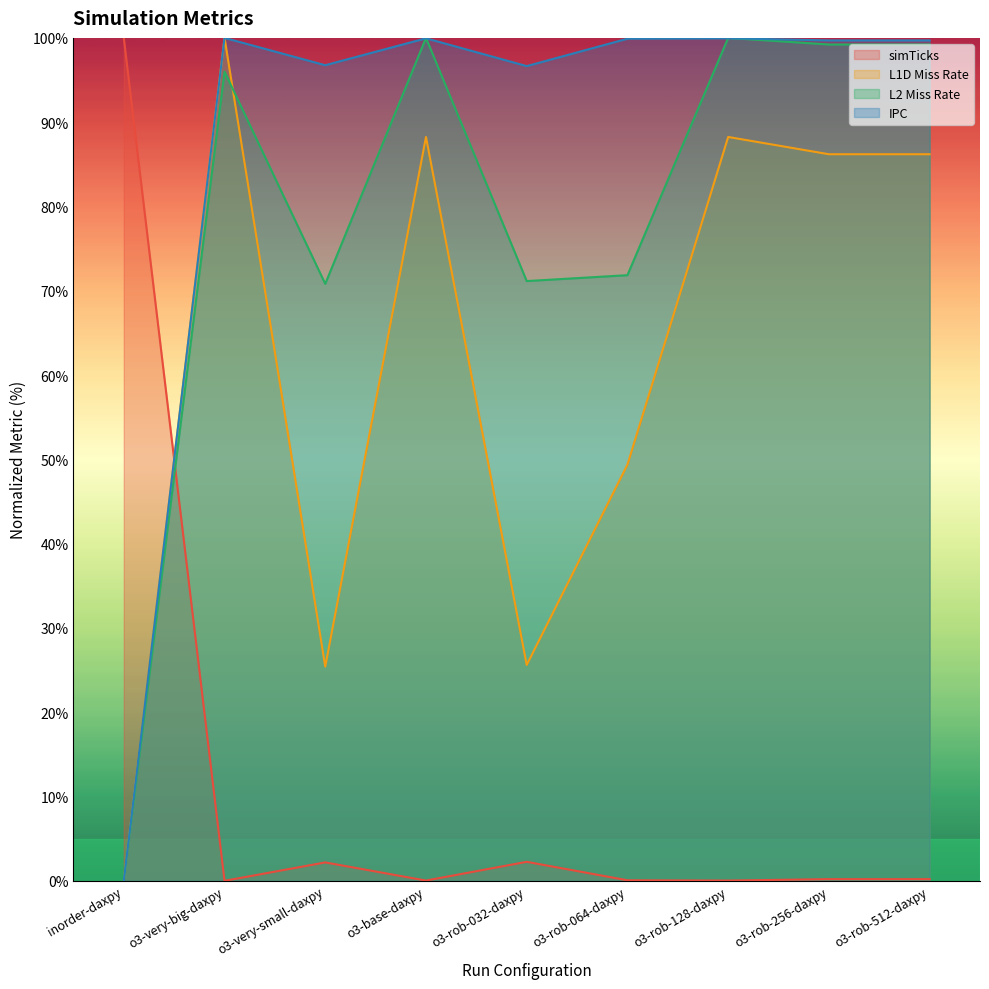

What position from the right is o3-rob-256-daxpy?

2